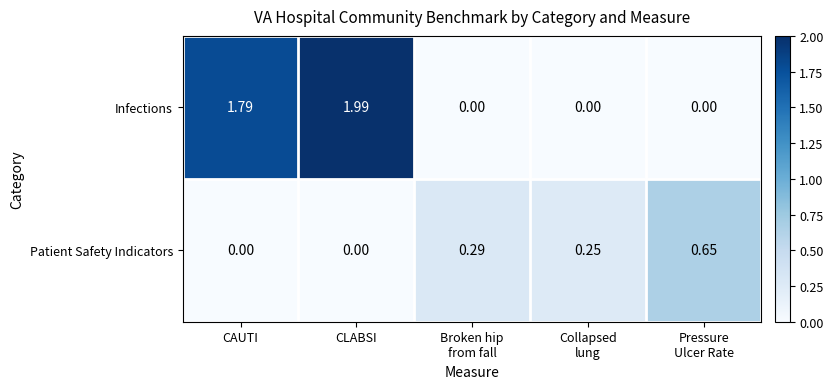

Which series has the widest spread of values?

Infections